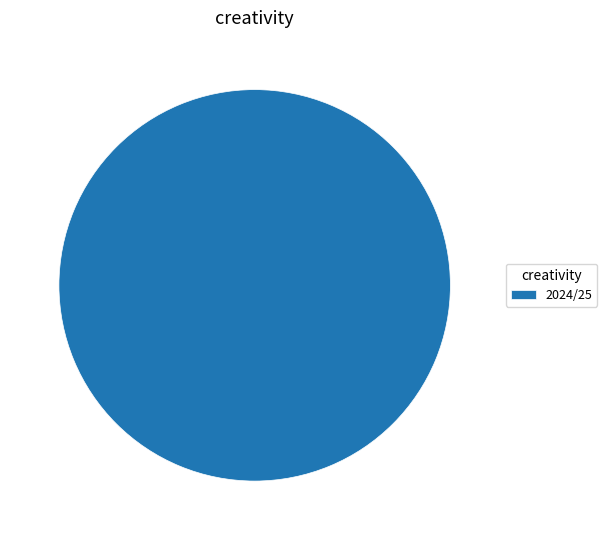

Rank the categories by value from highest to lowest.

2024/25